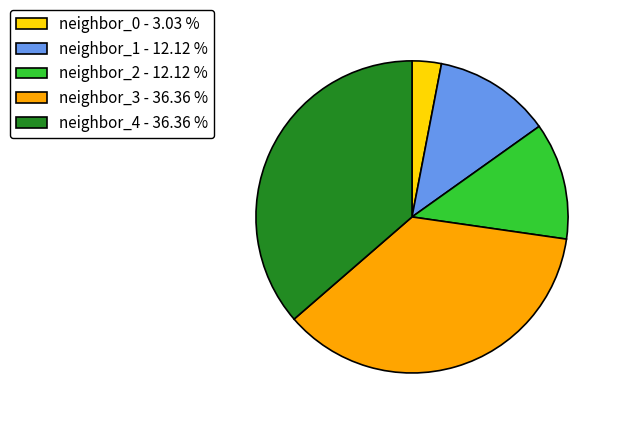

How many slices are in this pie chart?

5